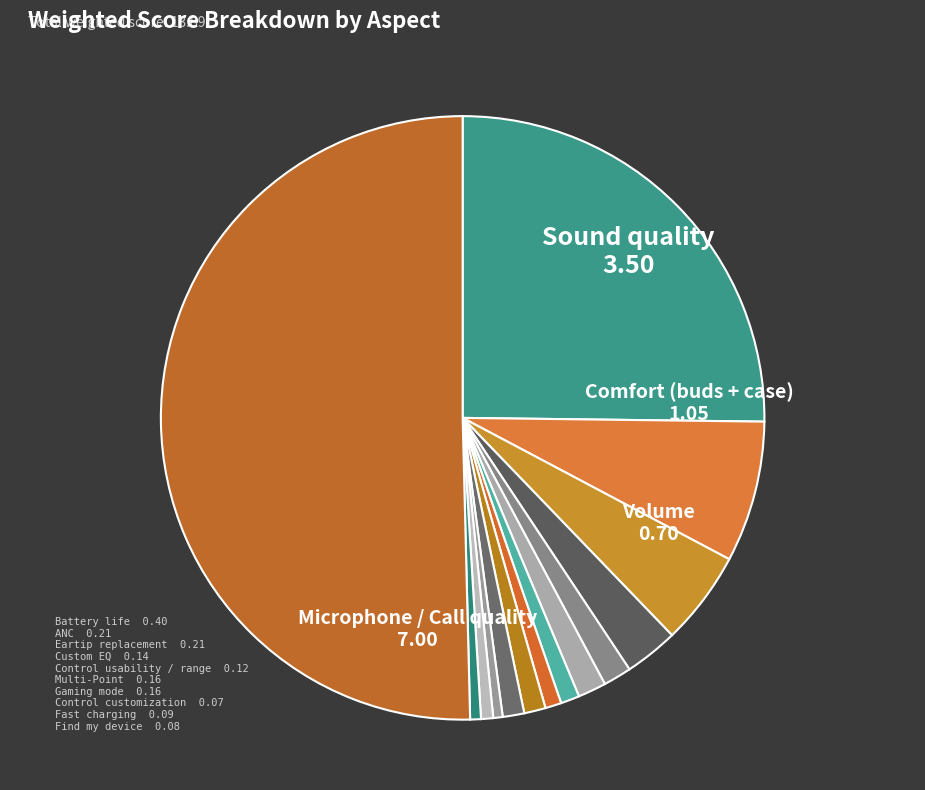

How many slices are in this pie chart?

14